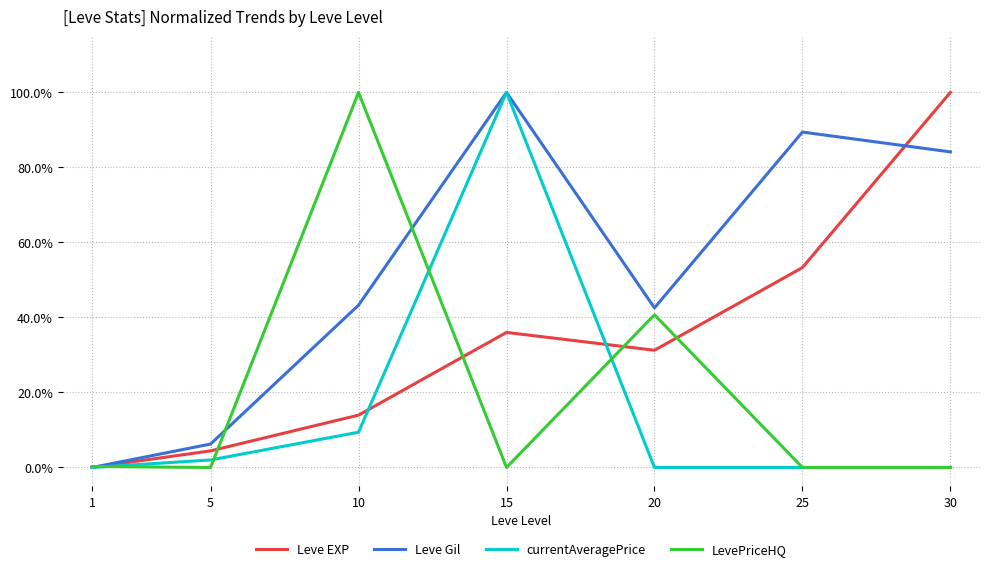

True or false: LevePriceHQ has a value of 0.0 at 1.

True